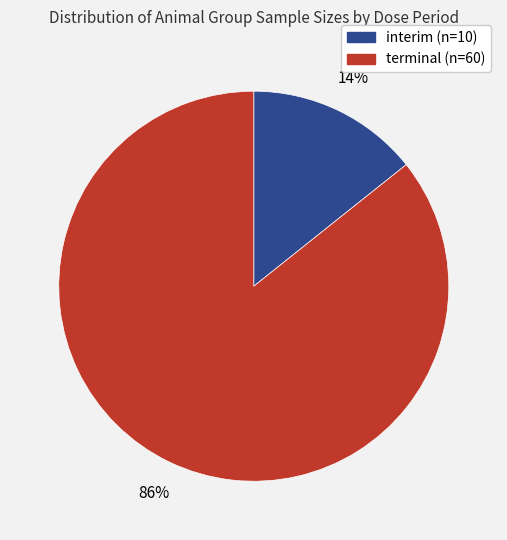

Is there any slice that represents more than half of the pie?

Yes